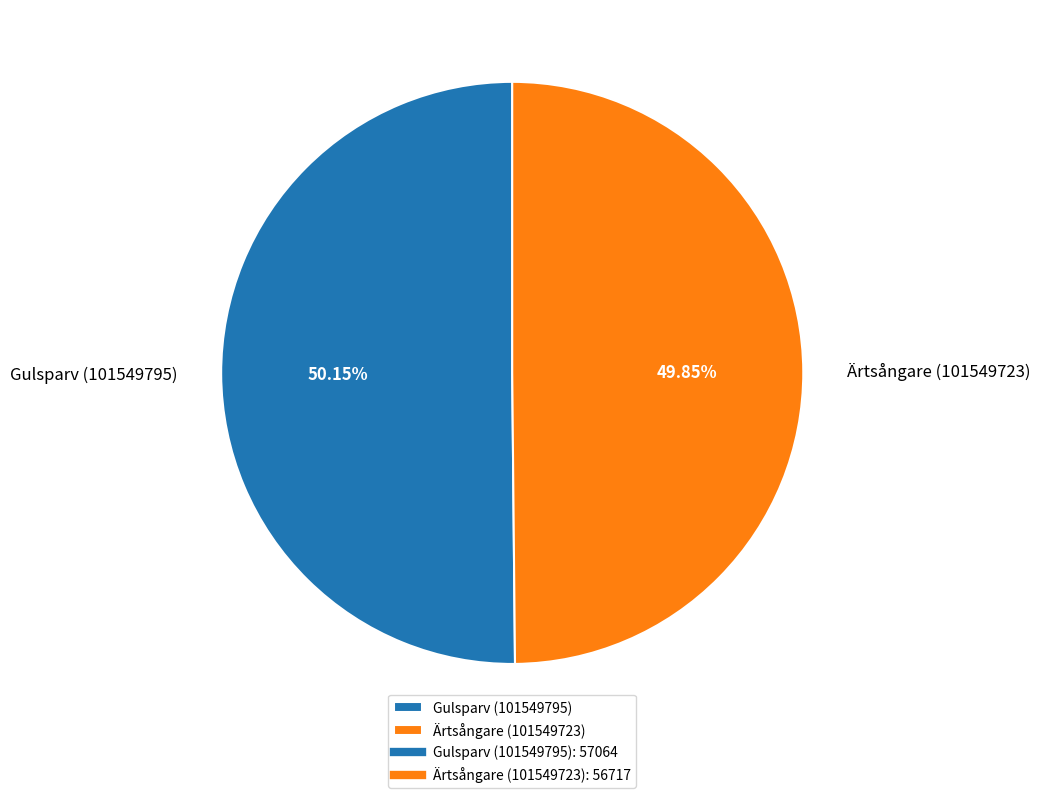

The Gulsparv (101549795) slice represents 50% of the pie. True or false?

True